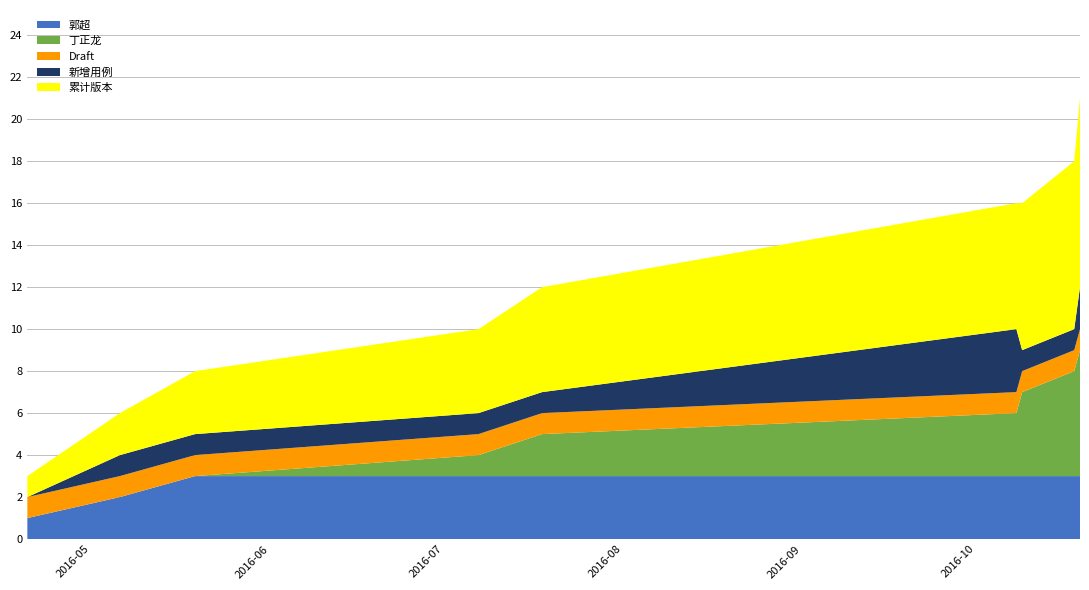

What is the highest value of the 郭超 series?

3